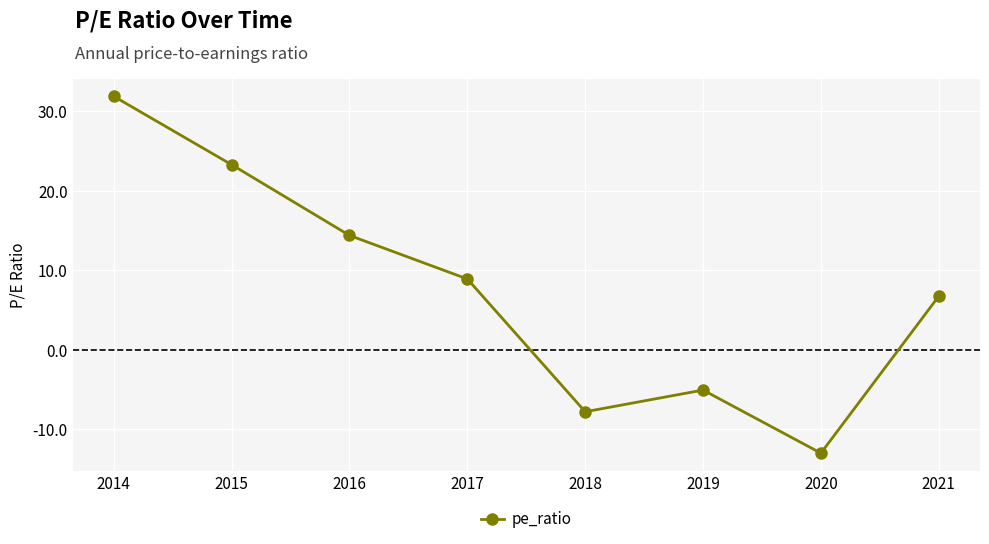

How many negative values are there?

3